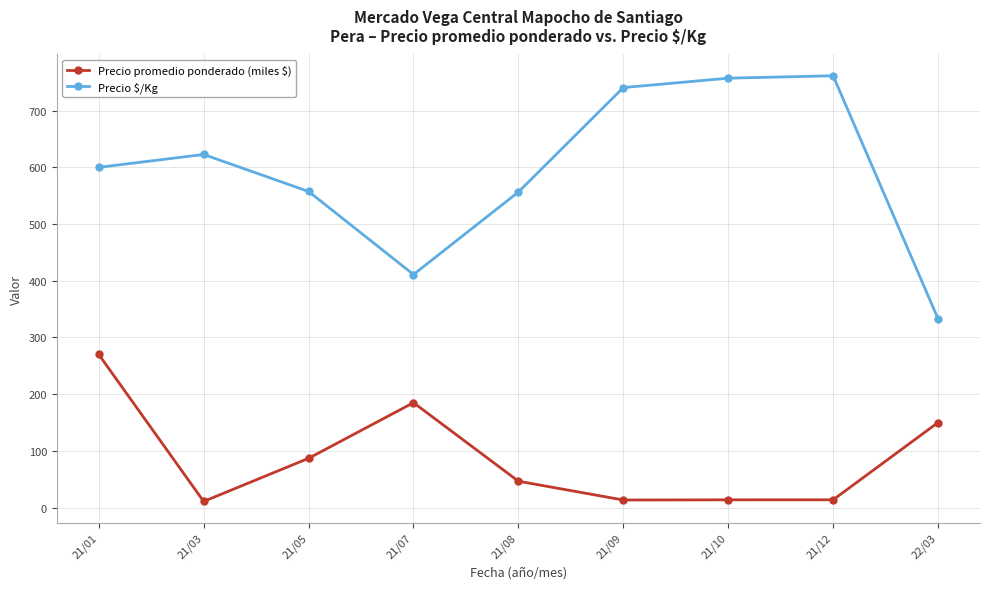

At 21/08, list the series in order from smallest to largest.

Precio promedio ponderado (miles $), Precio $/Kg